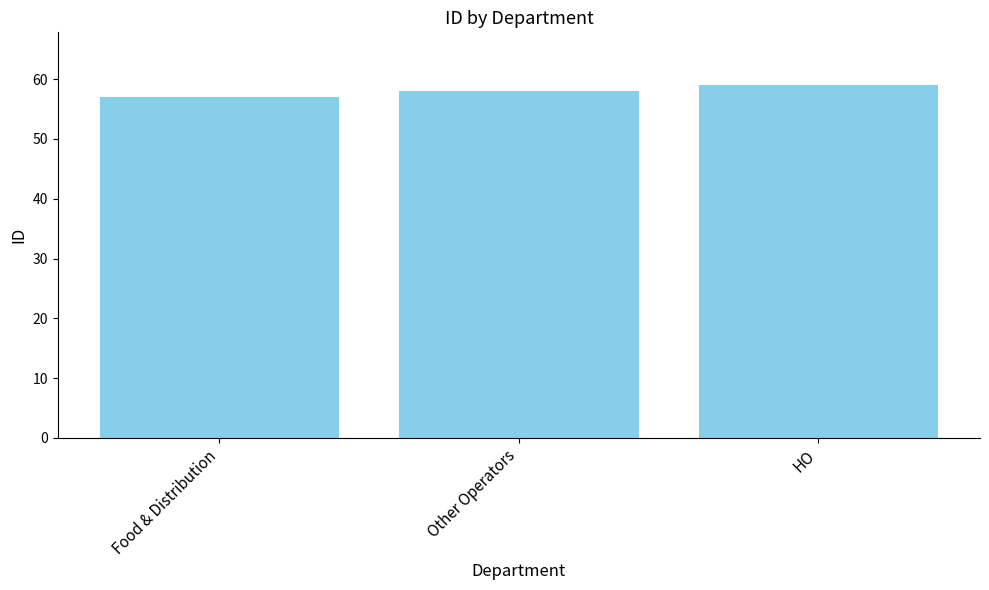

What is the sum of all values?

174